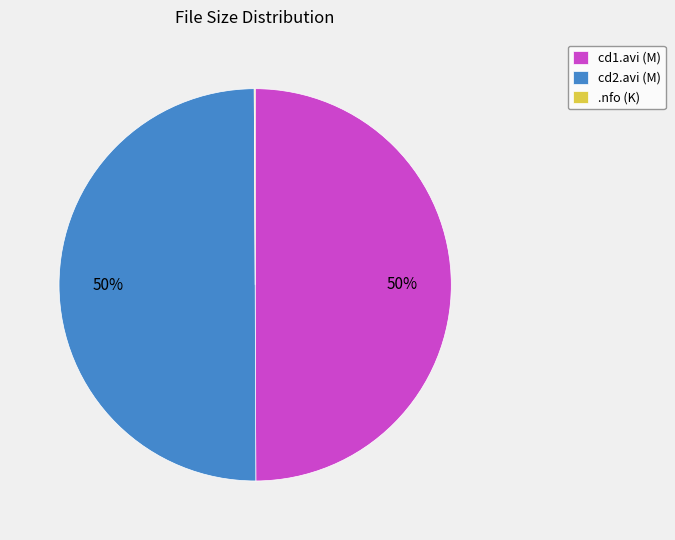

To the nearest percent, what portion does cd1.avi (M) represent?

50%